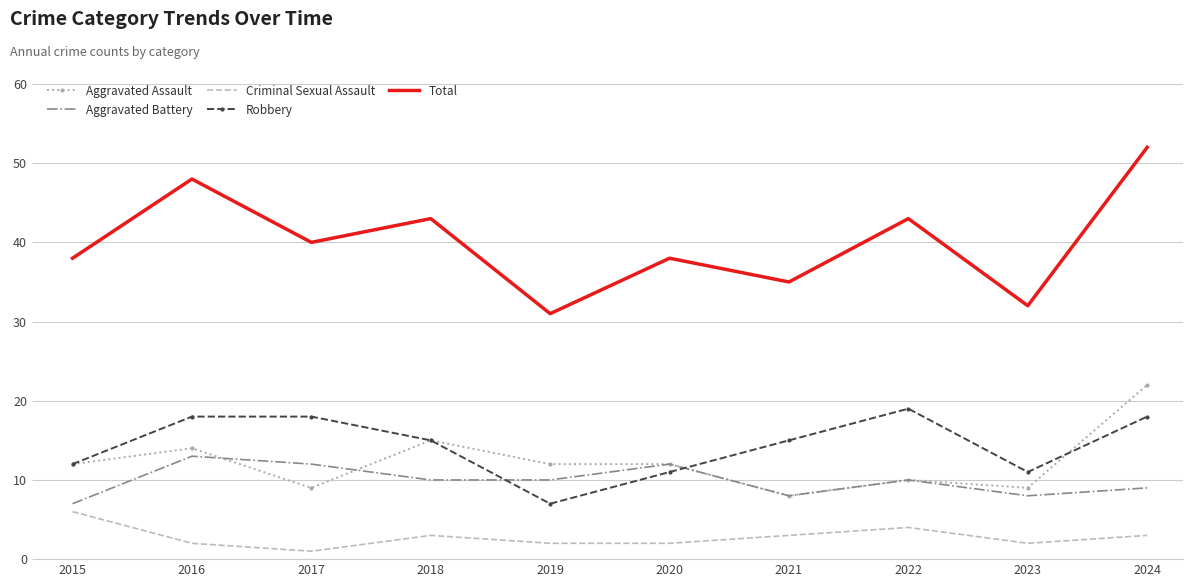

Rank the series by their maximum value, from lowest to highest.

Criminal Sexual Assault, Aggravated Battery, Robbery, Aggravated Assault, Total